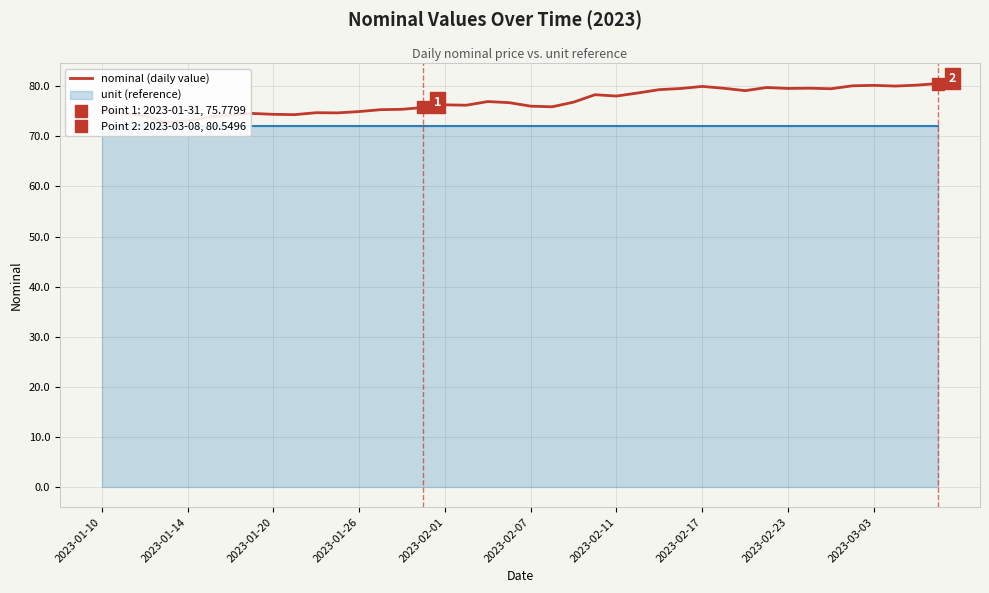

Reading left to right, extract all data points from this chart.

75.1	74.5	74.1	72.8	73.1	73.8	74.3	74.6	74.4	74.3	74.7	74.7	75.0	75.3	75.4	75.8	76.3	76.2	77.0	76.7	76.0	75.9	76.8	78.3	78.1	78.7	79.3	79.6	80.0	79.6	79.1	79.8	79.6	79.6	79.5	80.1	80.2	80.0	80.2	80.5